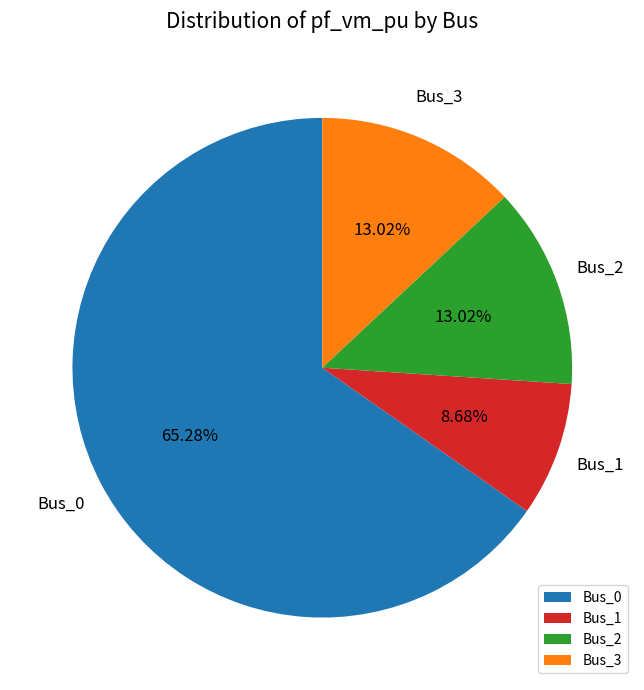

To the nearest percent, what is the difference between the largest and smallest slice percentages?

57%